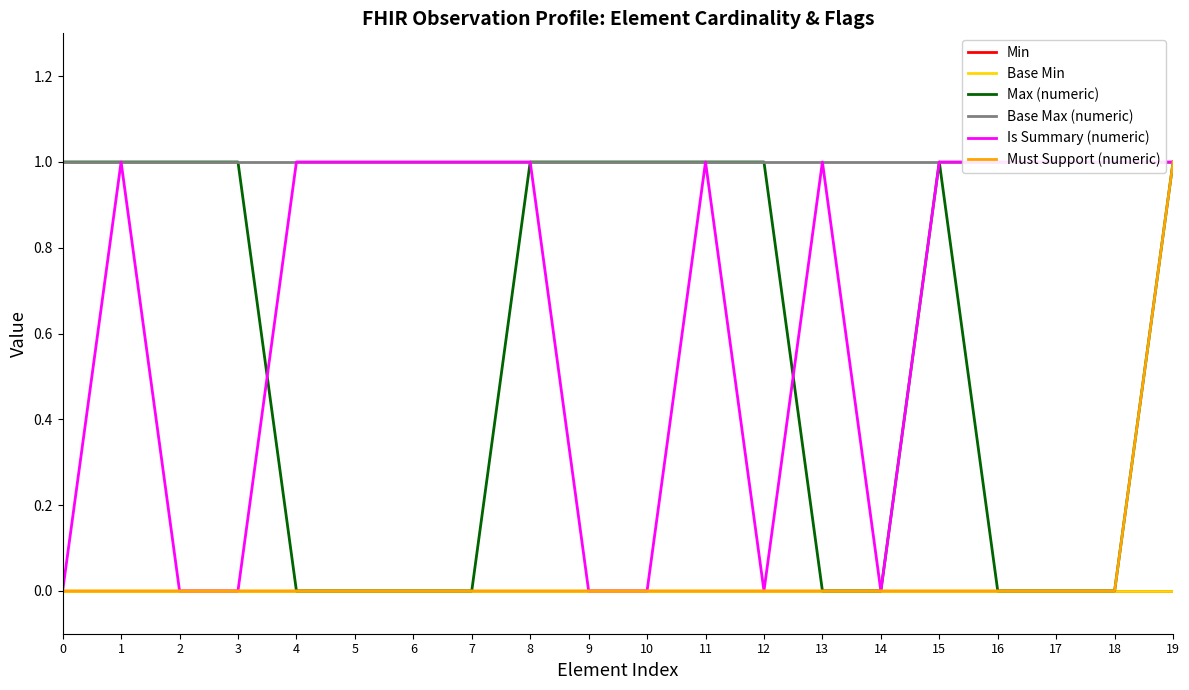

At which category does Max (numeric) reach its first local peak?

15